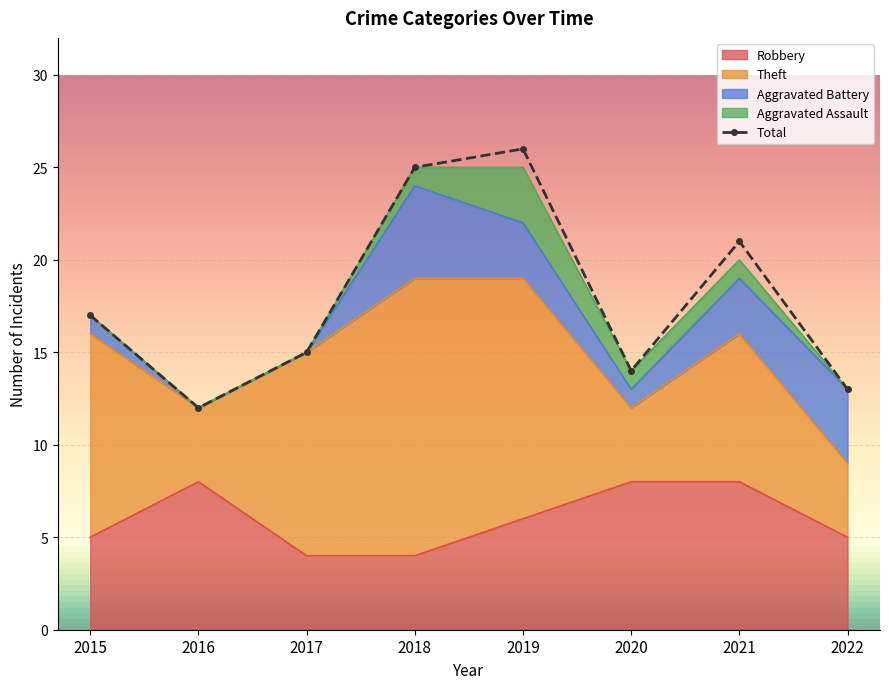

Reading left to right, extract all data points from this chart.

2015=17	2016=12	2017=15	2018=25	2019=26	2020=14	2021=21	2022=13